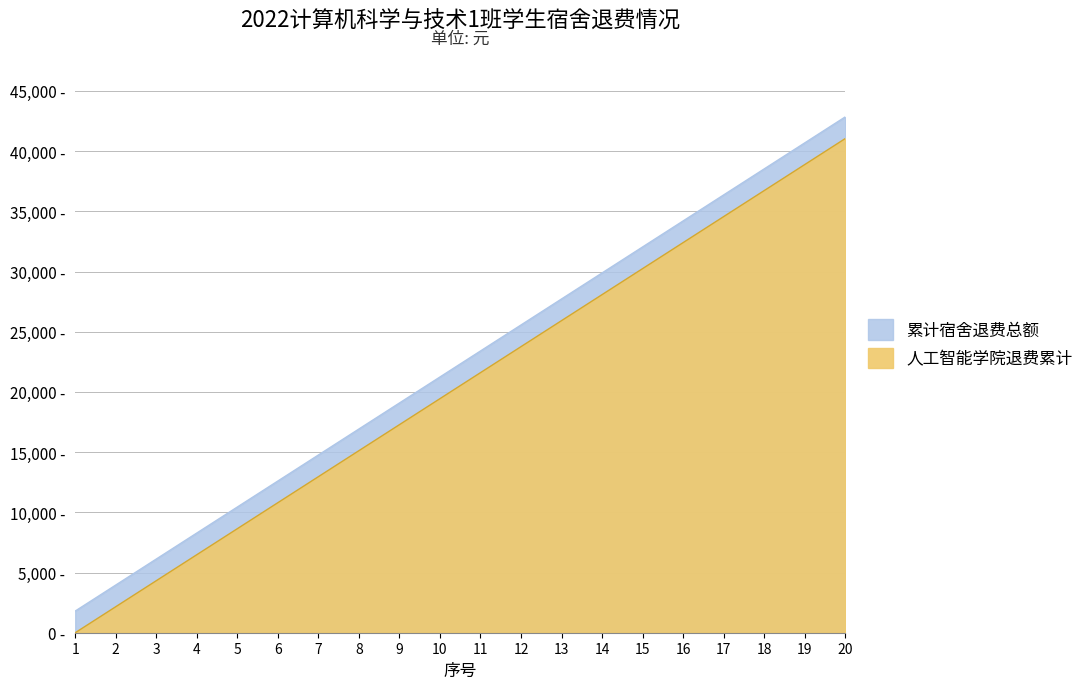

Does the chart display data point markers on the line(s)?

No